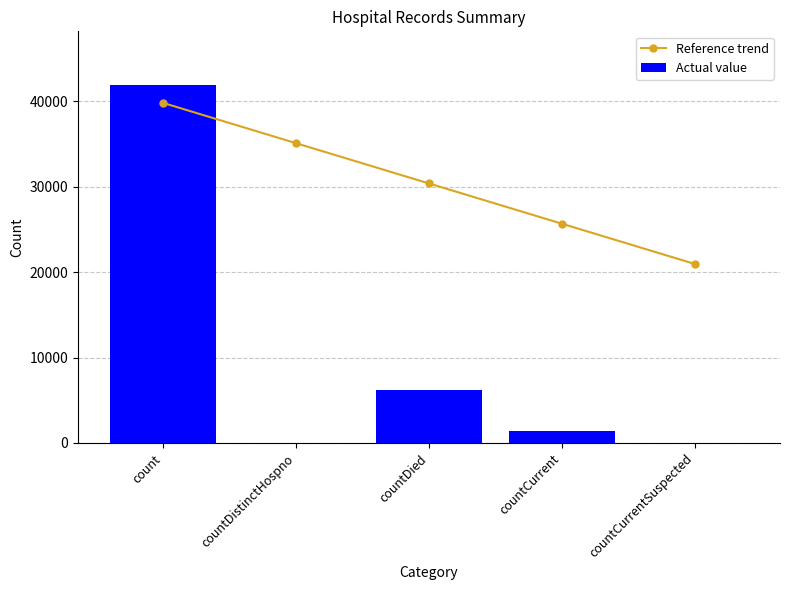

True or false: Reference trend has a value of 39823.0 at count.

True